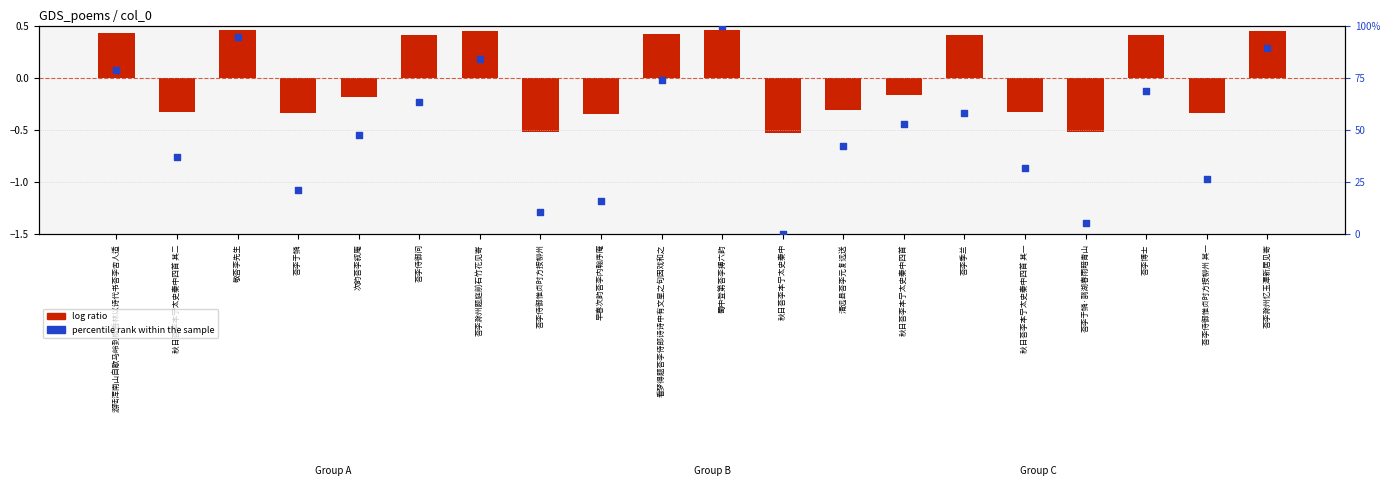

Which series has the largest total across all categories?

percentile rank within the sample